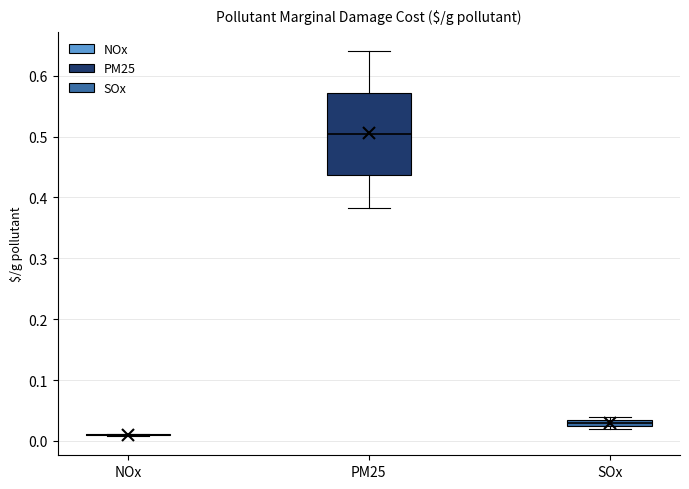

Comparing the boxes themselves (not the whiskers), which one is the tallest?

PM25